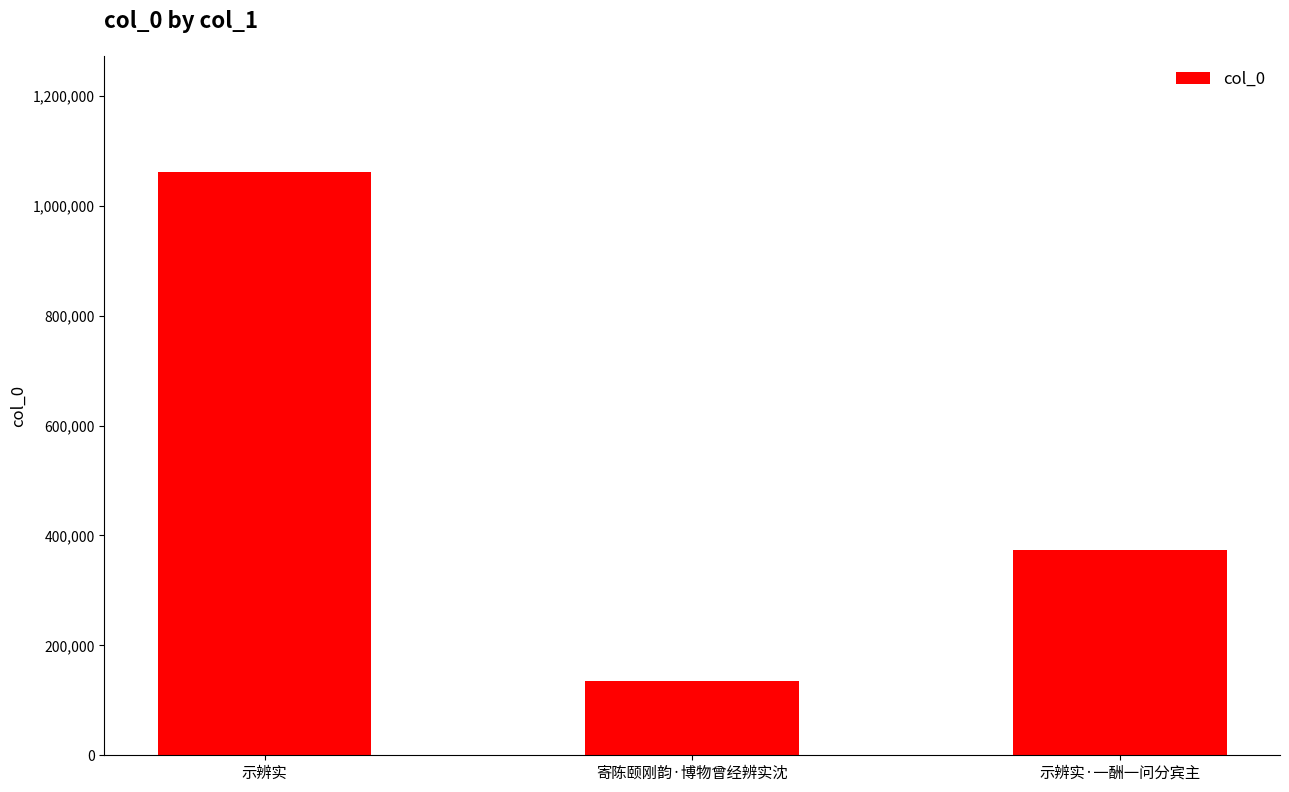

What is the difference between the maximum and minimum values?

925595